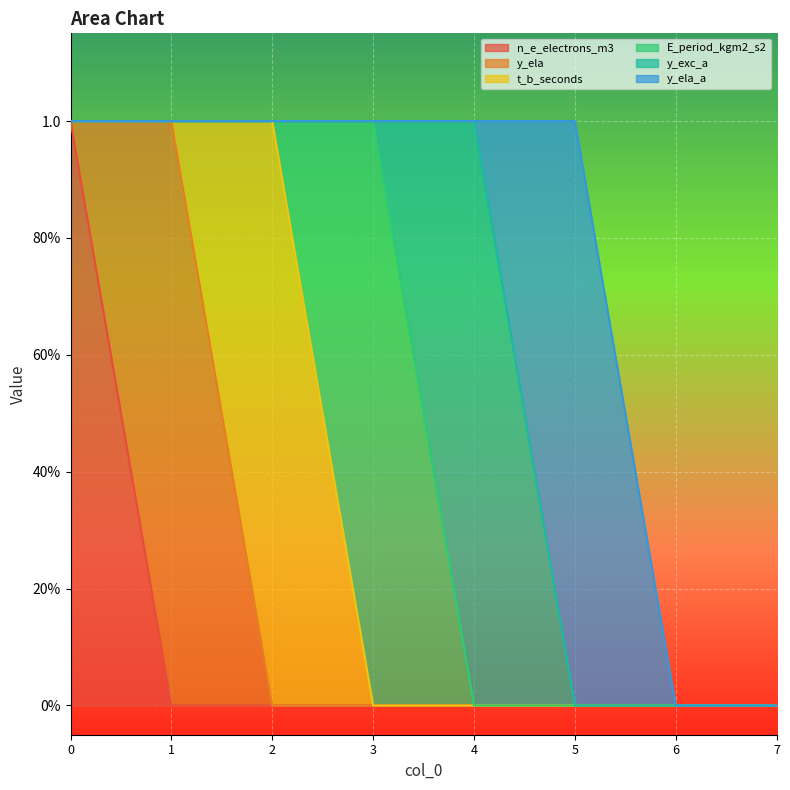

List the series in order of their peak value, highest first.

n_e_electrons_m3, y_ela, t_b_seconds, E_period_kgm2_s2, y_exc_a, y_ela_a